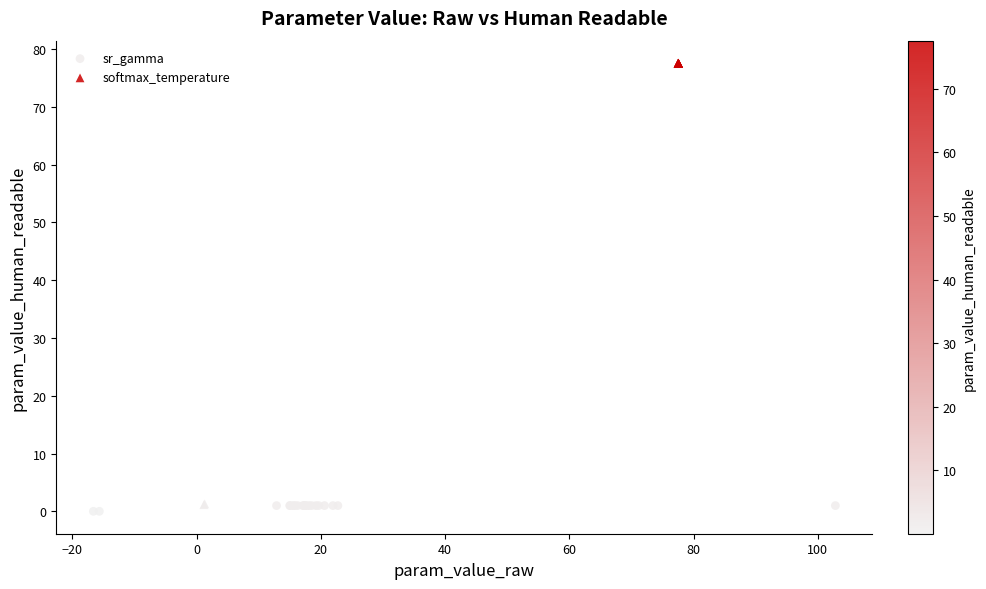

Which series reaches the maximum Y coordinate?

softmax_temperature